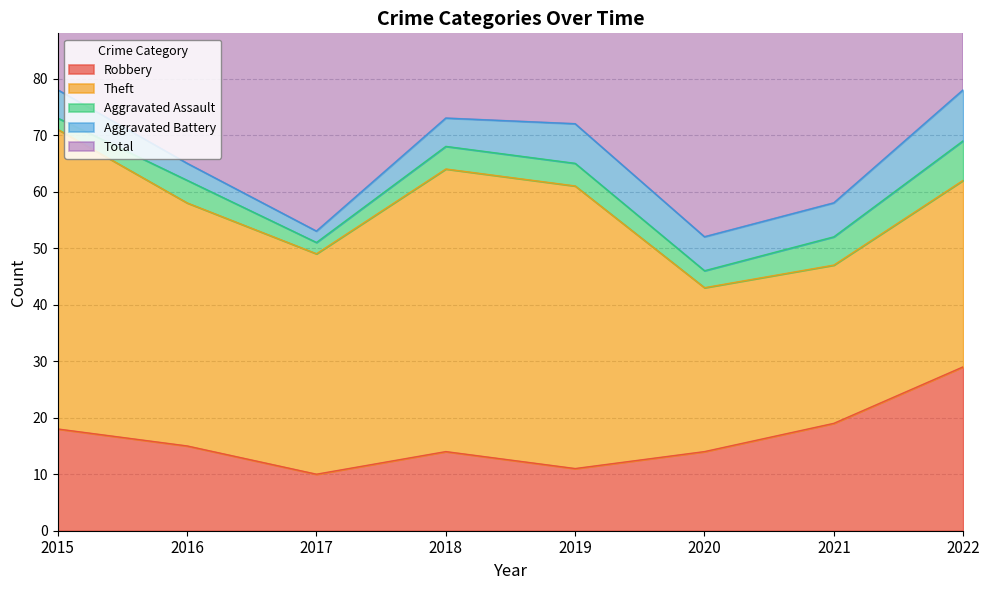

What is the difference between the Theft values at 2018 and 2022?

17